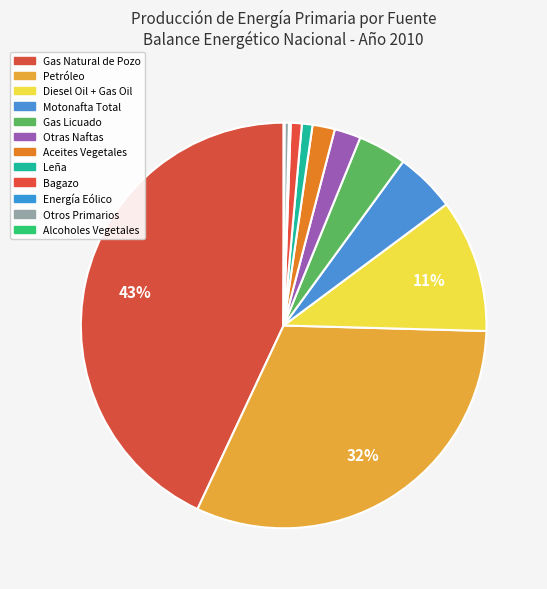

To the nearest percent, what is the combined percentage of Leña and Diesel Oil + Gas Oil?

11%